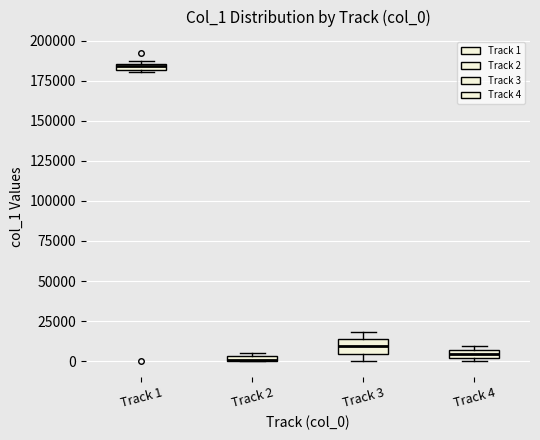

Which box has the highest median line?

Track 1